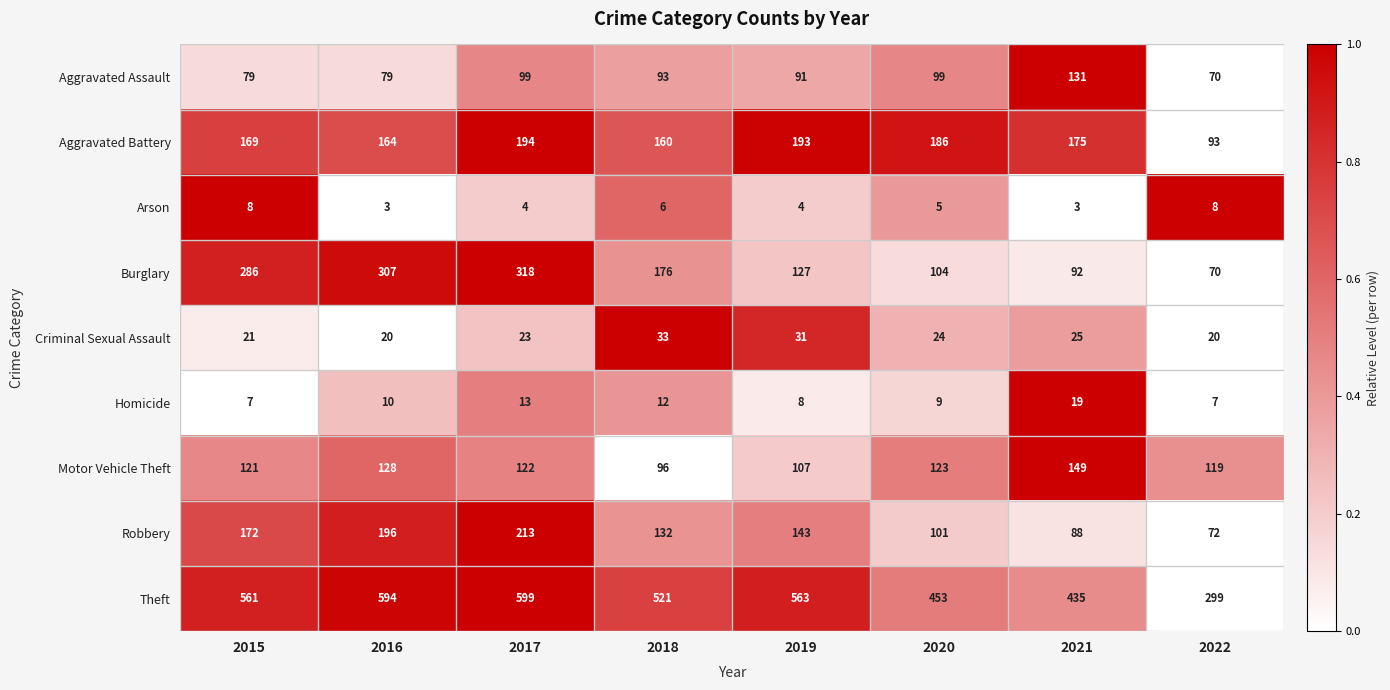

What is the sum of all Motor Vehicle Theft values?

965